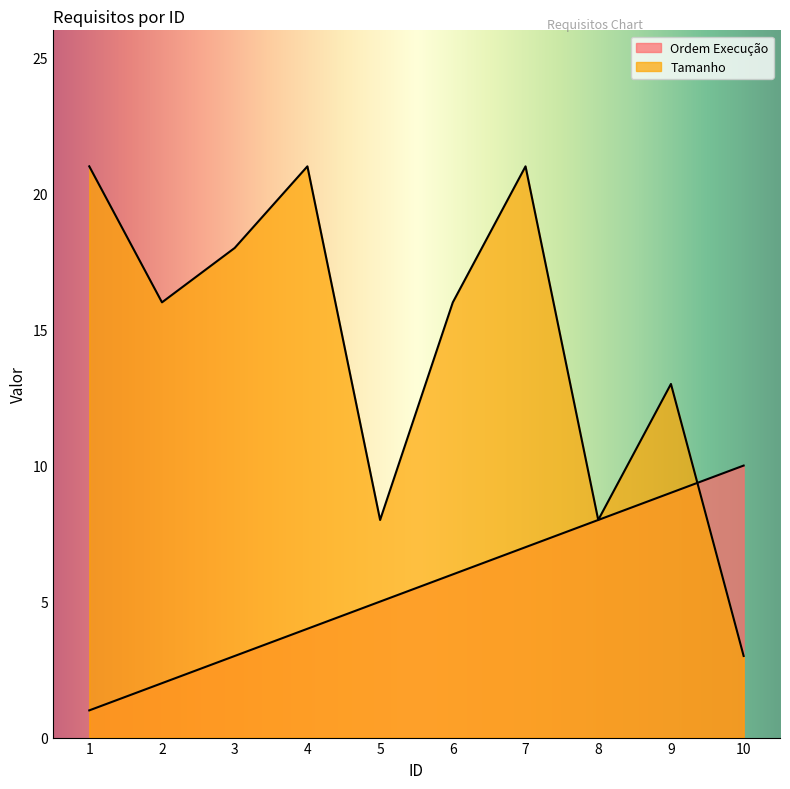

Rank the series by their maximum value, from highest to lowest.

Tamanho, Ordem Execução